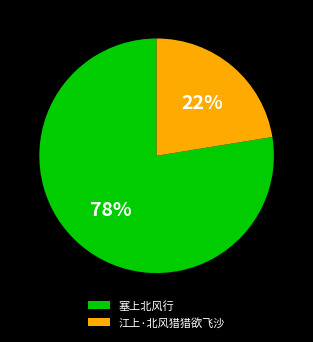

Combined, do 江上·北风猎猎欲飞沙 and 塞上北风行 account for over 50%?

Yes